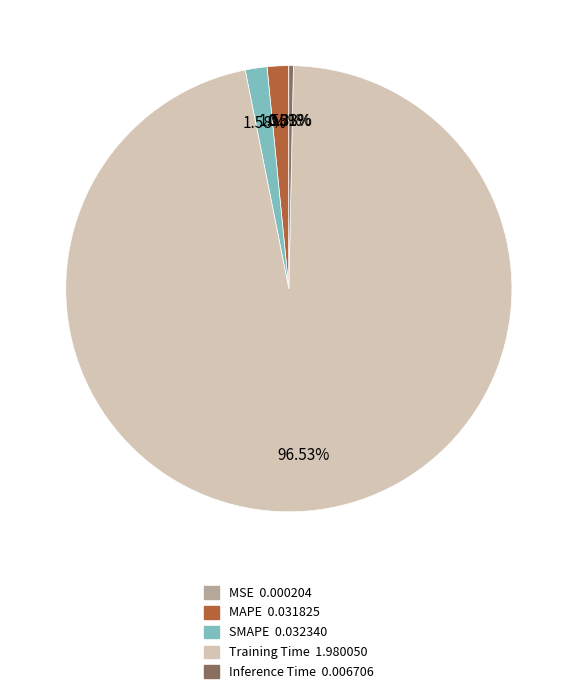

To the nearest percent, what is the average slice percentage?

20%